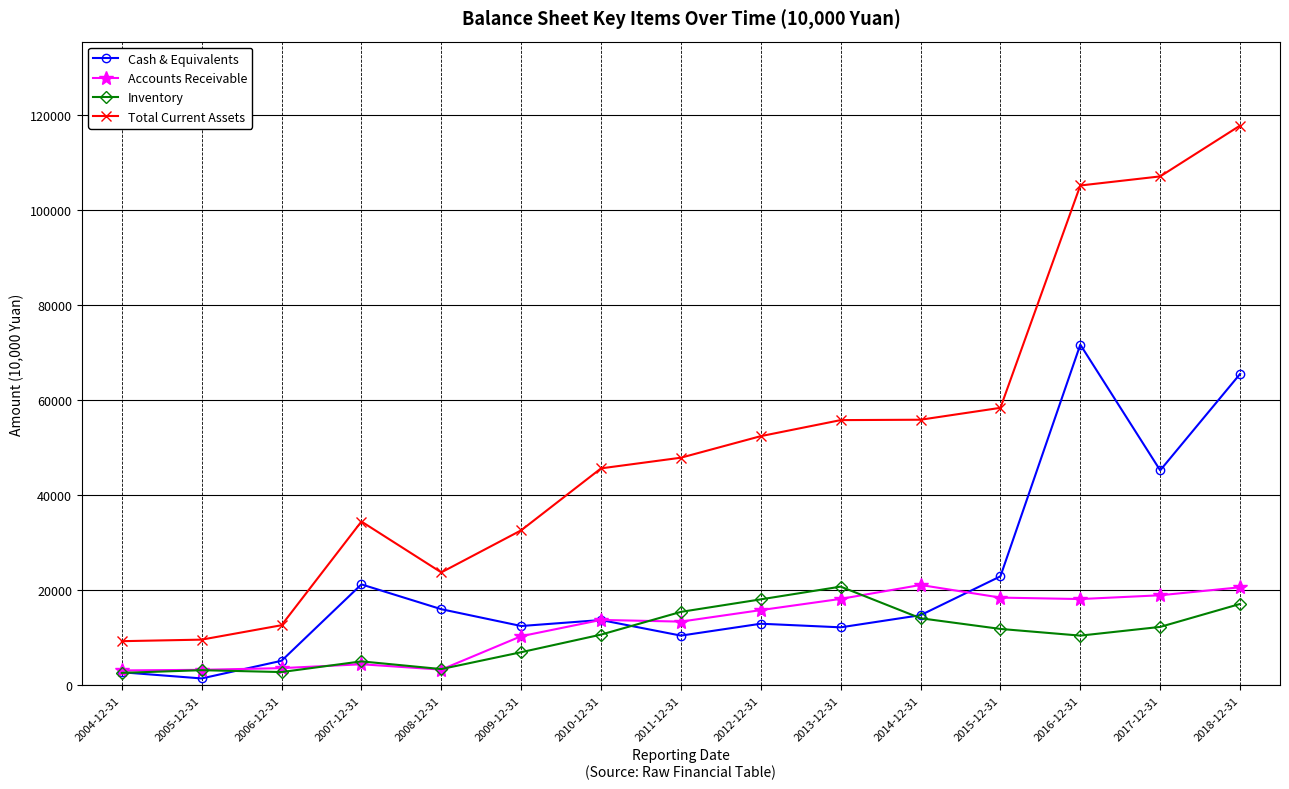

Which series ends up on top after the final intersection of Accounts Receivable and Cash & Equivalents?

Cash & Equivalents